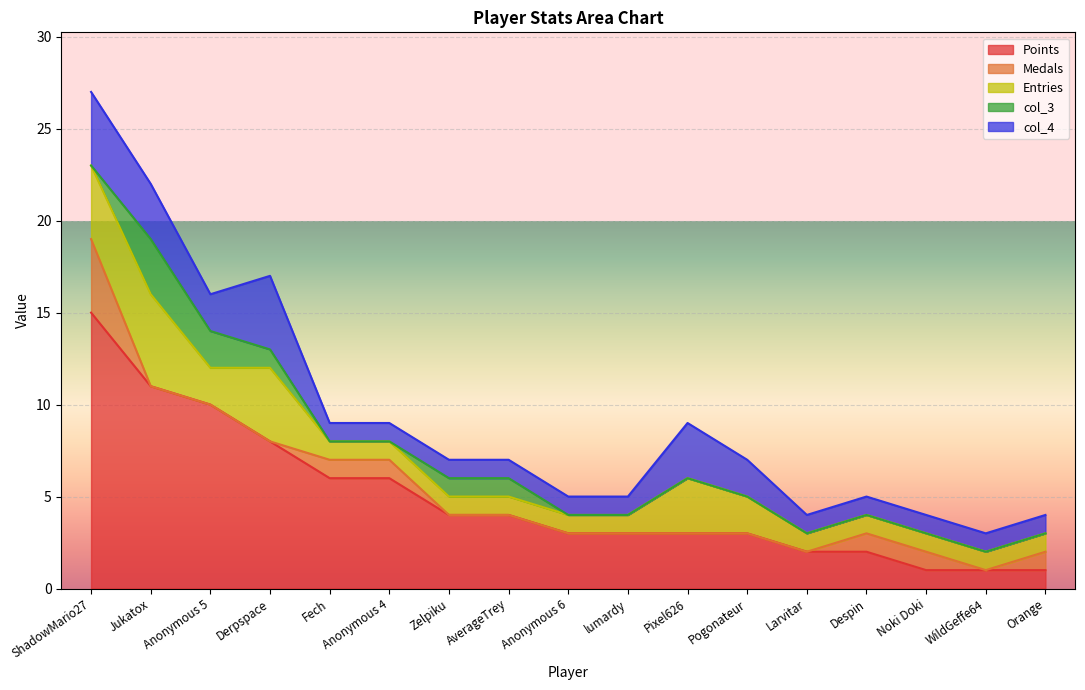

Reading left to right, what are all the values shown in this chart?

Points: 15	11	10	8	6	6	4	4	3	3	3	3	2	2	1	1	1
Medals: 4	0	0	0	1	1	0	0	0	0	0	0	0	1	1	0	1
Entries: 4	5	2	4	1	1	1	1	1	1	3	2	1	1	1	1	1
col_3: 0	3	2	1	0	0	1	1	0	0	0	0	0	0	0	0	0
col_4: 4	3	2	4	1	1	1	1	1	1	3	2	1	1	1	1	1